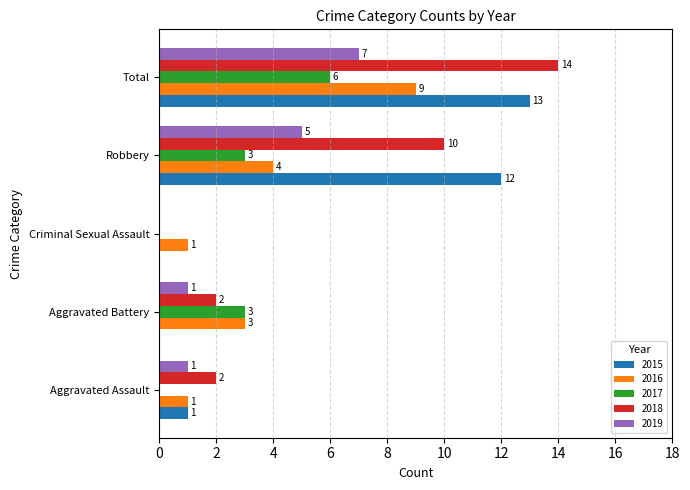

What is the difference between the 2019 values at Total and Aggravated Assault?

6